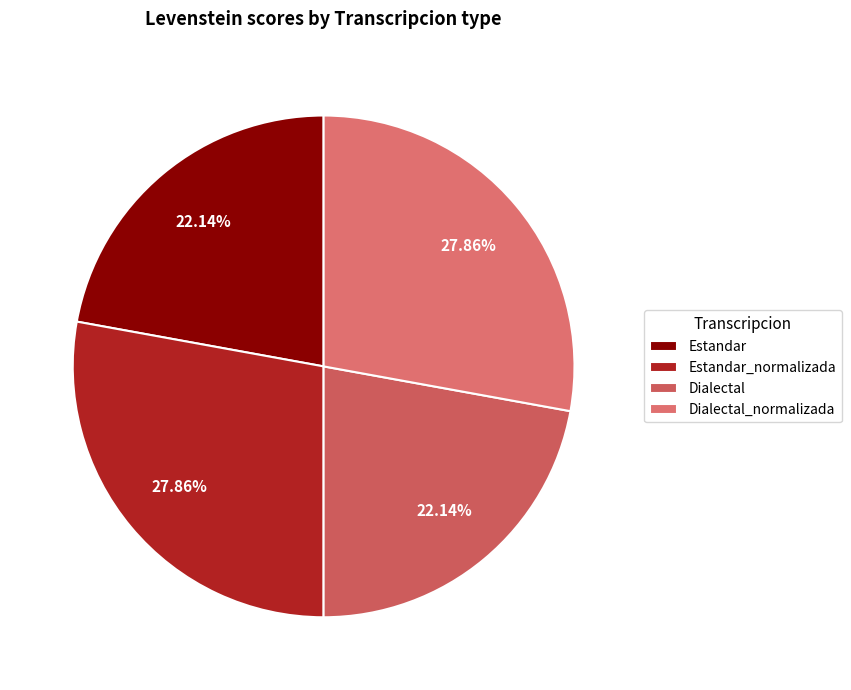

What is the ratio of the value at Dialectal_normalizada to the value at Dialectal?

1.3